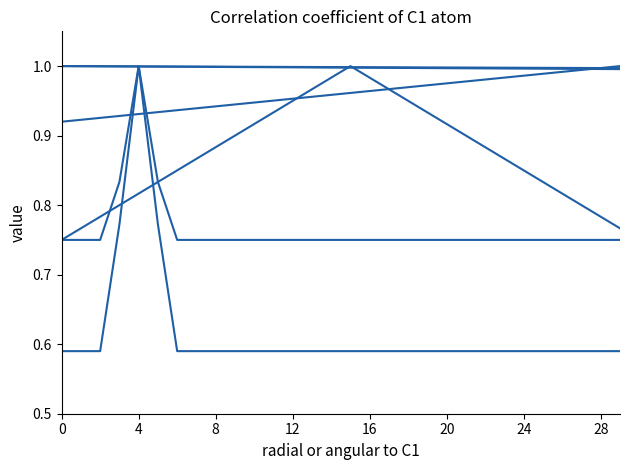

Is this an area chart (filled region under the line)?

No